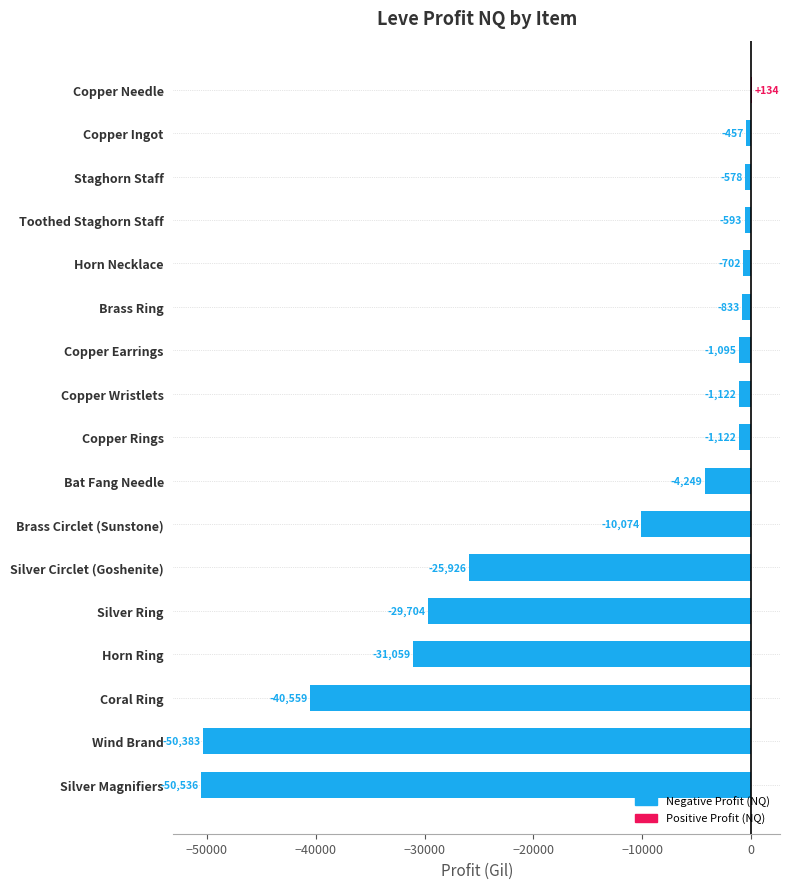

True or false: the data shows -702.0 at Horn Necklace.

True